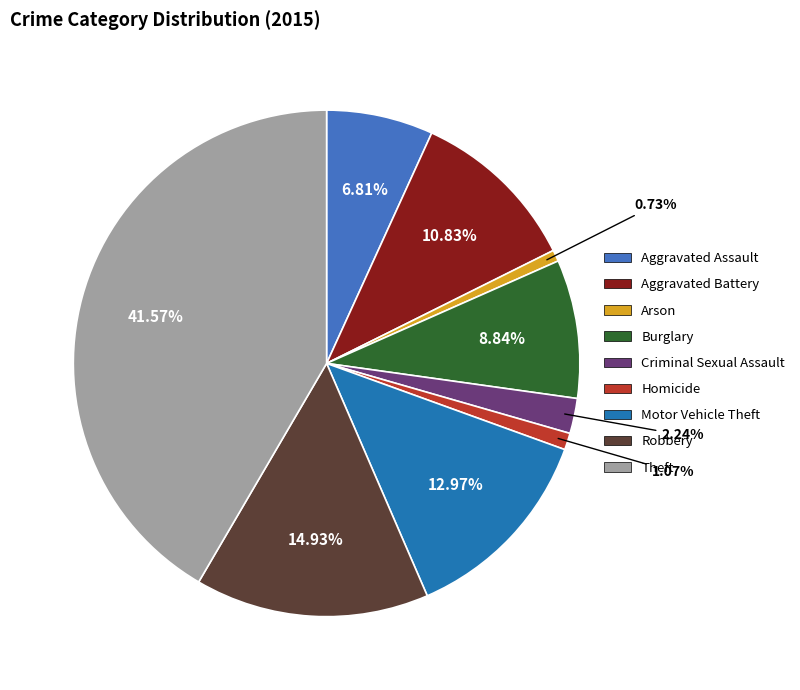

True or false: Burglary accounts for 1% of the total.

False